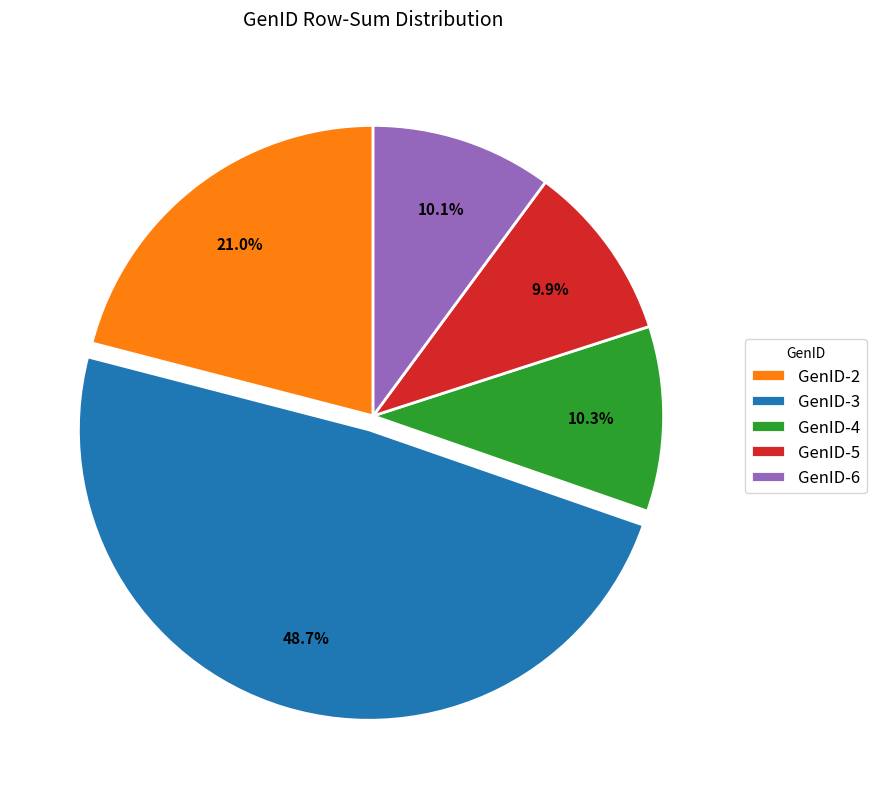

Is there any slice that represents more than half of the pie?

No